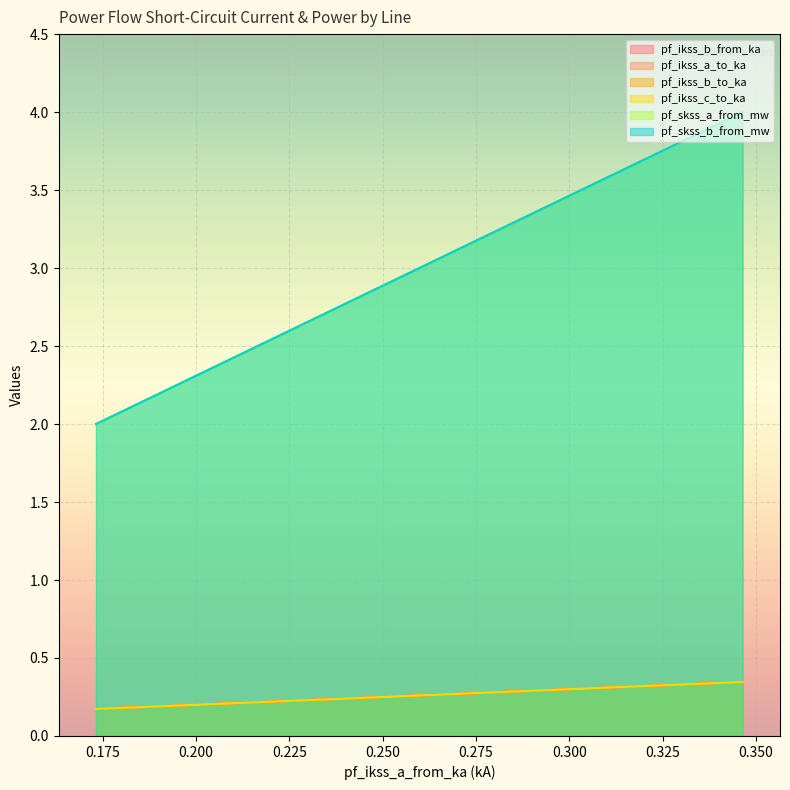

The value of pf_ikss_a_to_ka at Line_0 is 4.0. True or false?

True